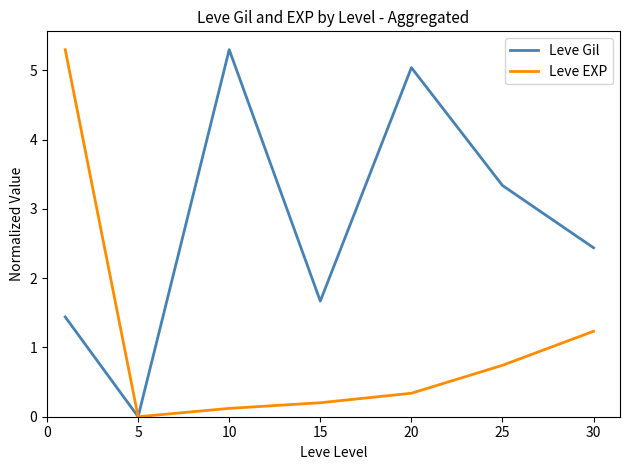

Reading right to left, list all the values displayed in this chart.

Leve Gil: 2.4	3.3	5.0	1.7	5.3	0.0	1.4
Leve EXP: 1.2	0.7	0.3	0.2	0.1	0.0	5.3